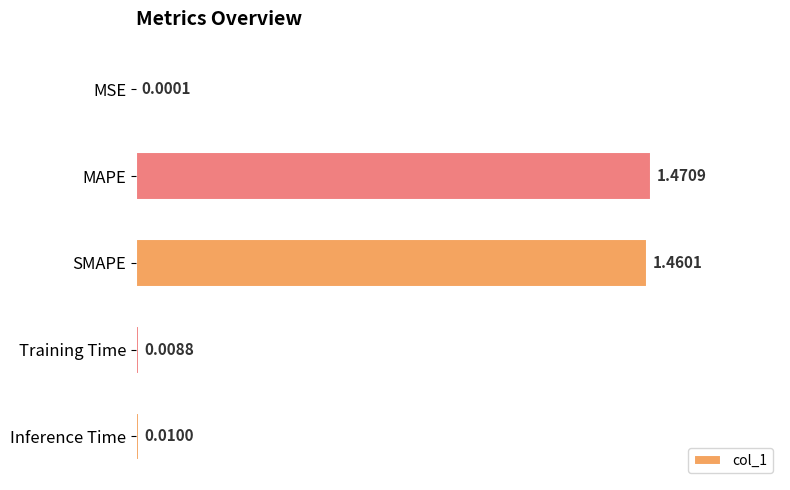

Which label corresponds to the largest value in the chart?

MAPE